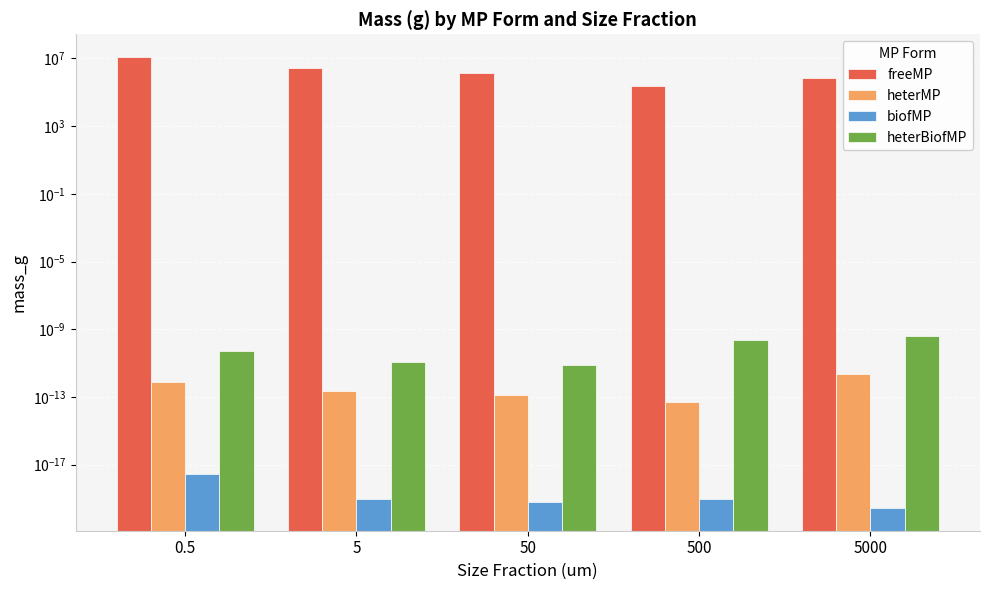

The value of freeMP at 5 is 2758613.0. True or false?

True